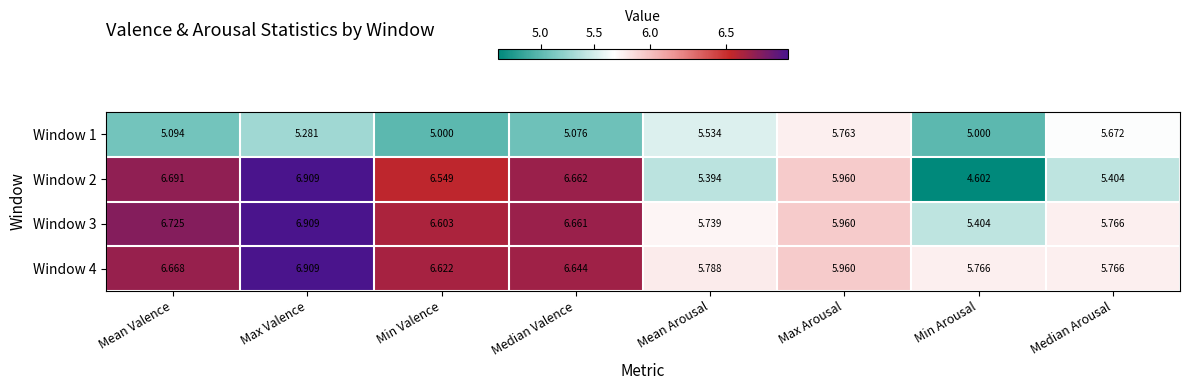

At which category does the chart reach its peak across all series?

Max Valence